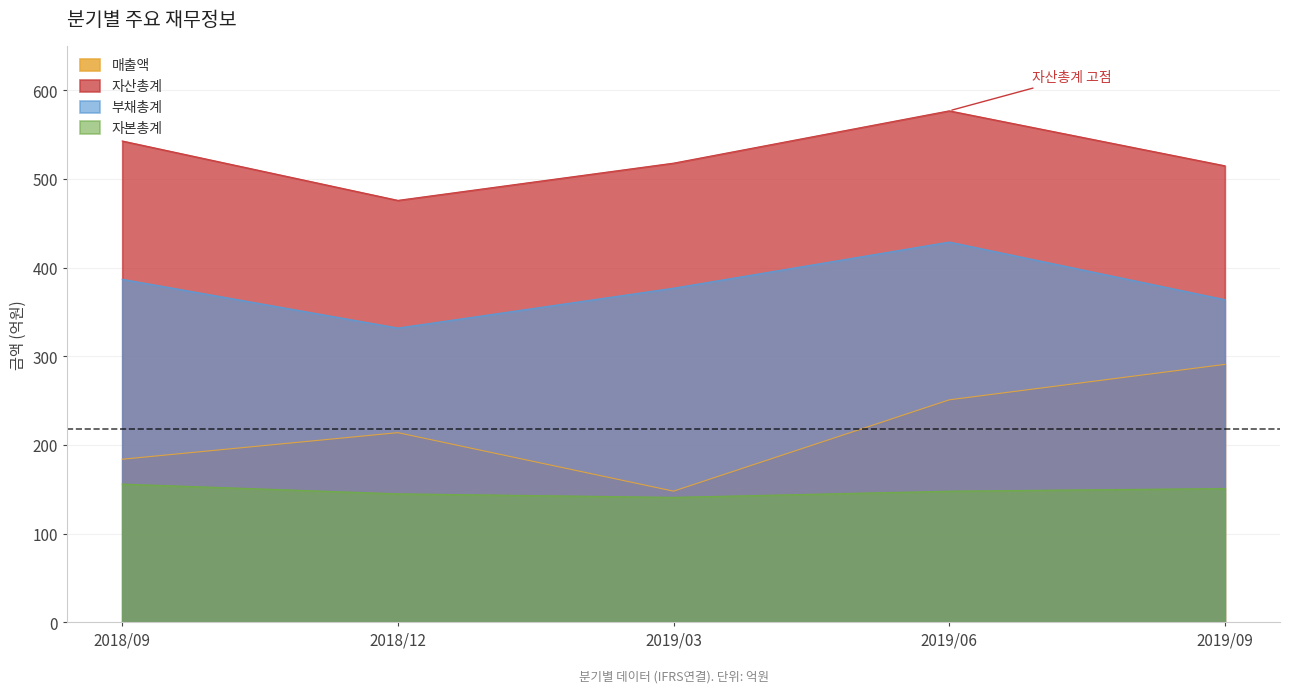

What is the spread (max minus min) of values at 2019/06?

429